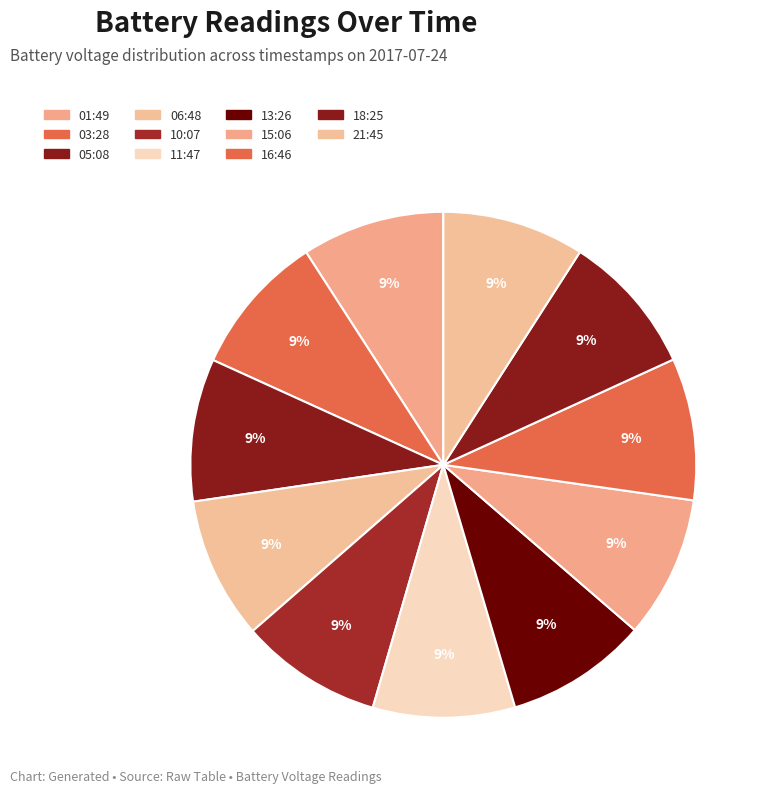

What is the total percentage of 21:45 and 11:47?

18.2%